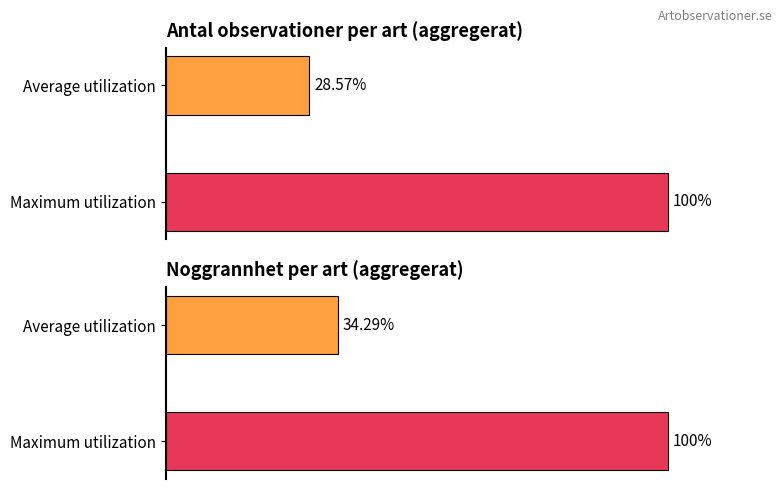

The value of Noggrannhet at Tjockfotad fingersvamp is 4. True or false?

False